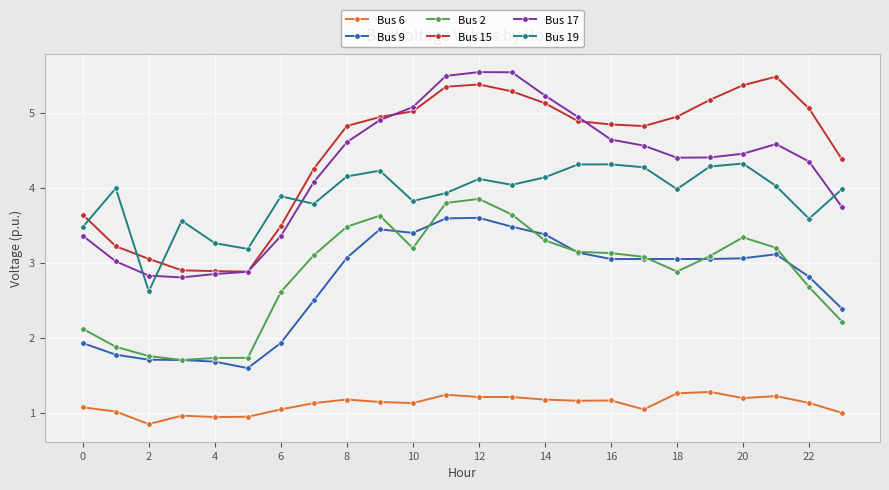

Which series has the widest spread of values?

Bus 17